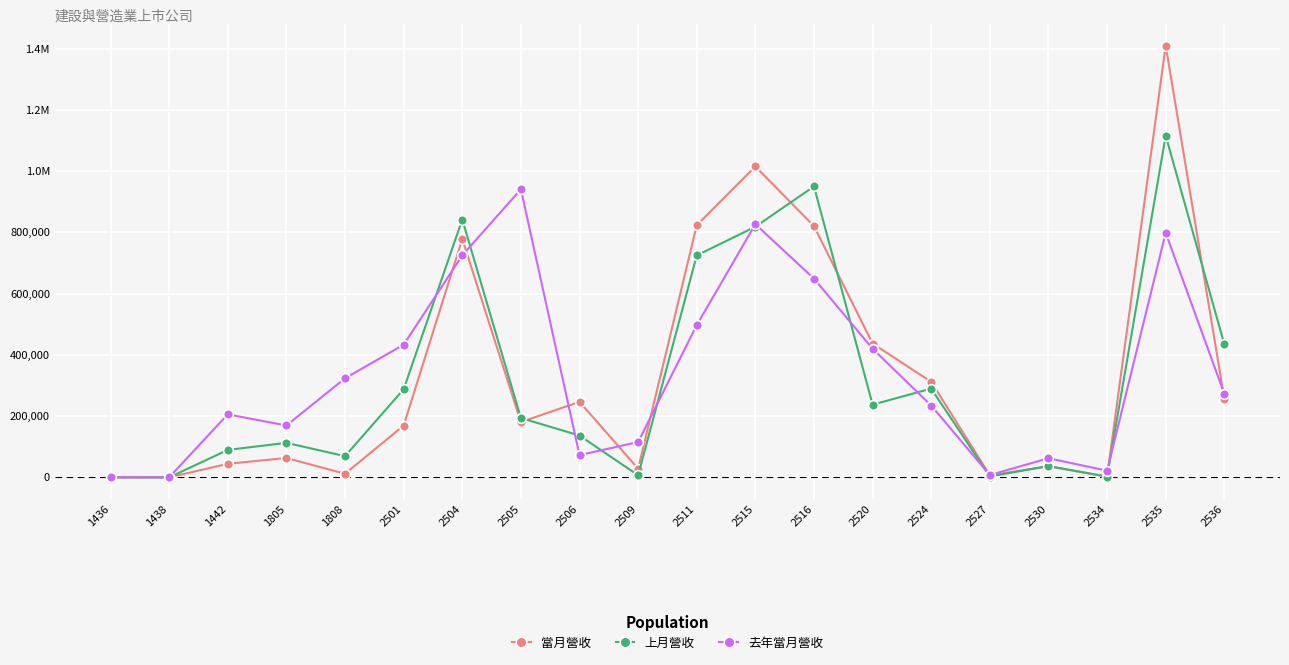

What is the value of the 當月營收 point at the 13th from the left?

820574